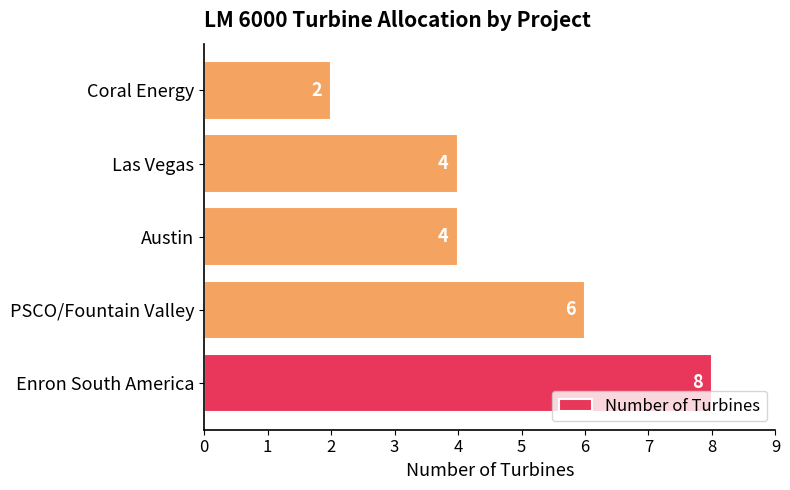

Count the values in the range 4 to 6.

3